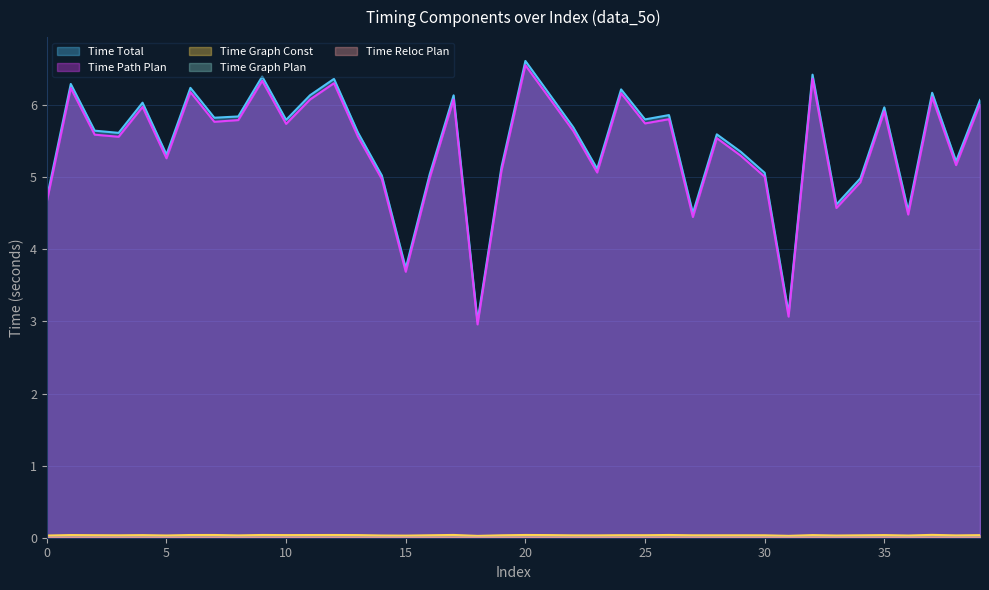

What is the sum of all Time Path Plan values?

216.9